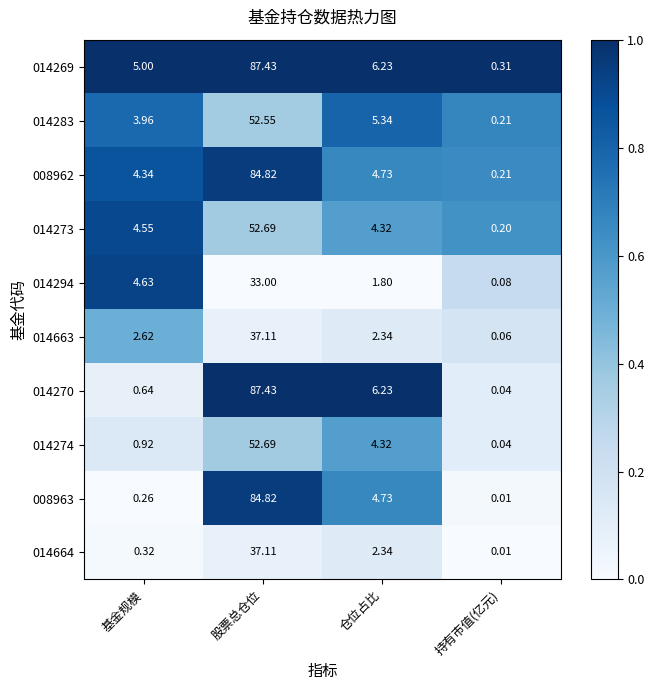

Which label corresponds to the largest value in the chart?

股票总仓位